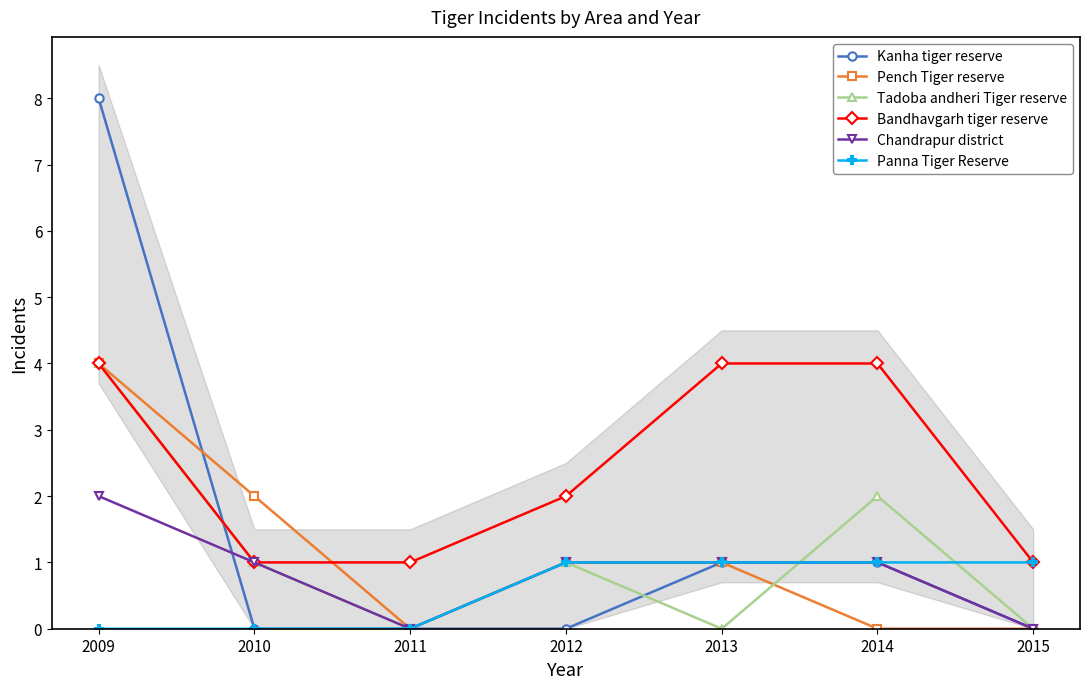

At which category is the sum across all series the highest?

2009